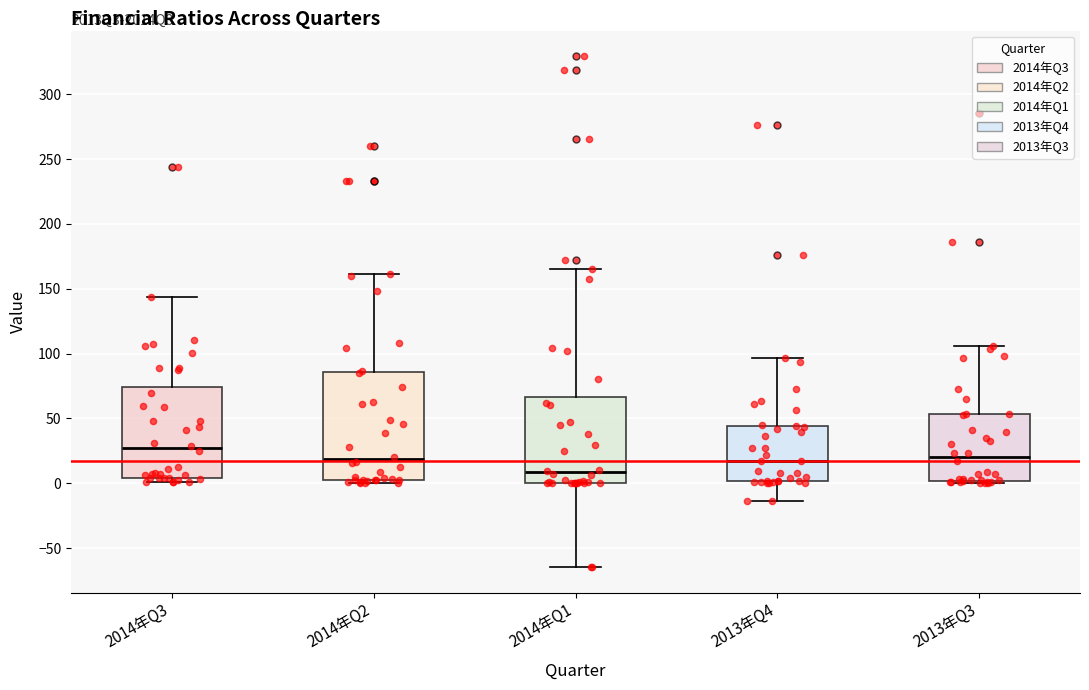

Where is the lower edge of the box for 2013年Q4 on the y-axis? The values are not printed on the chart, so give them approximately, as read against the axis.

0